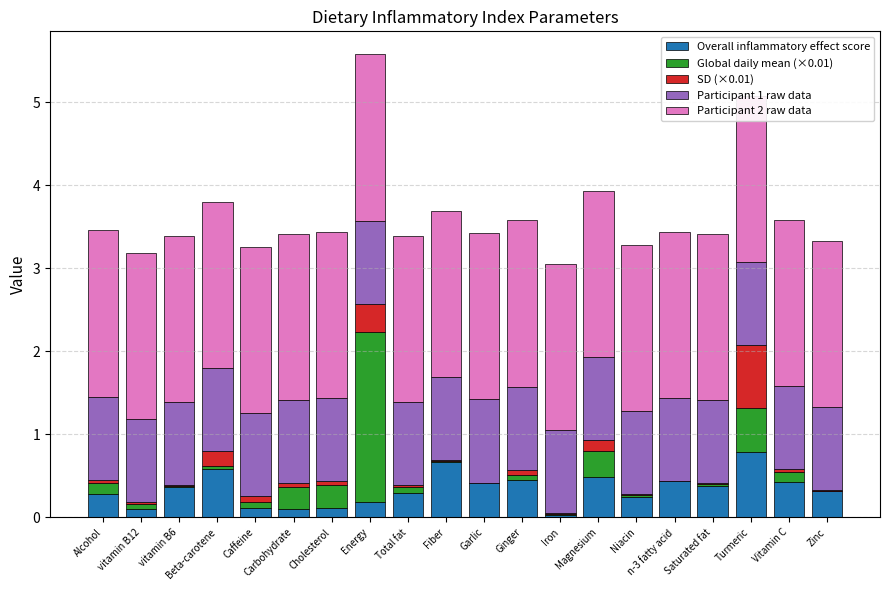

The value of SD (×0.01) at Niacin is 0.0. True or false?

False